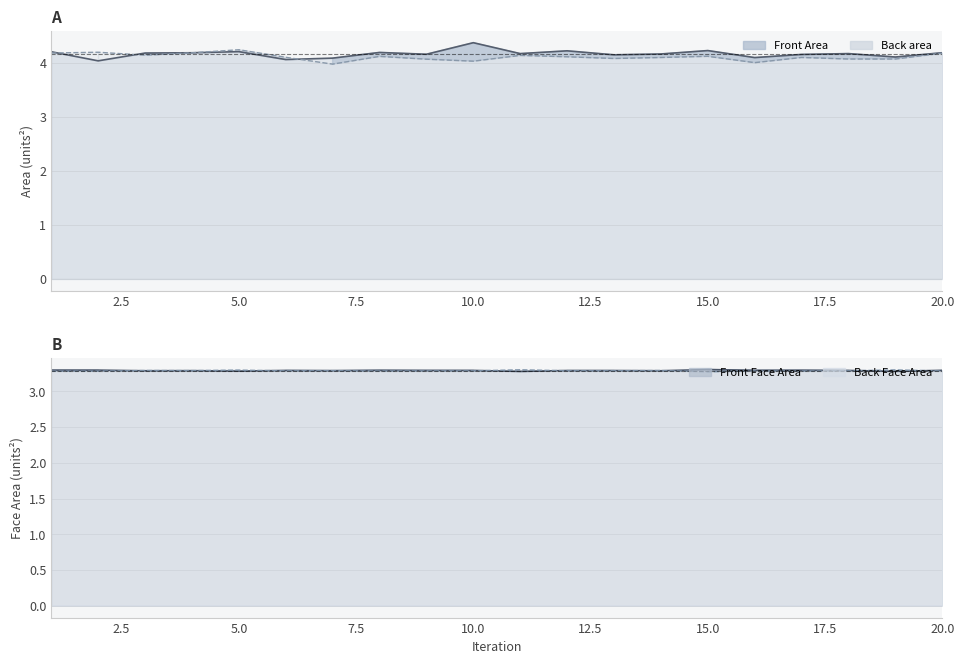

What is the minimum value for Front Area line?

4.0